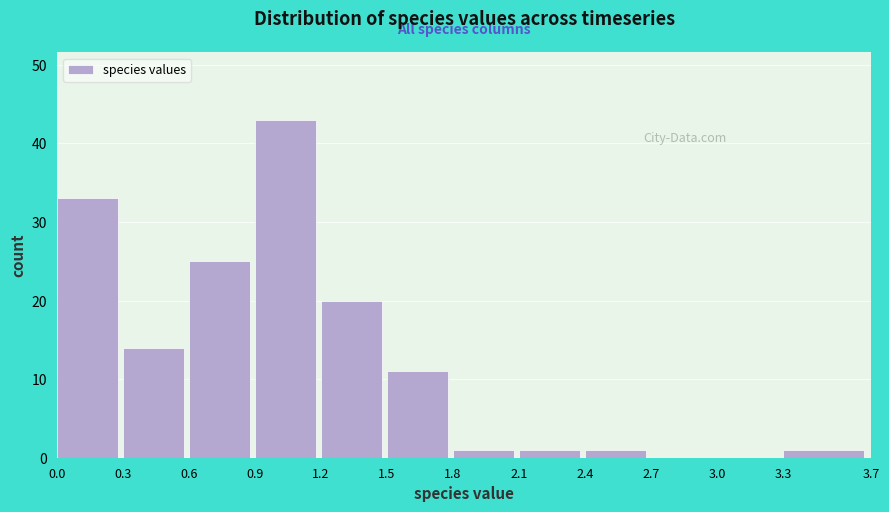

Reading left to right, transcribe this chart: for each bar, give the range it covers on the x-axis and its height. The values are not printed on the chart, so give them approximately, as read against the axis.

0.0 to 0.3: 33
0.3 to 0.6: 14
0.6 to 0.9: 25
0.9 to 1.2: 43
1.2 to 1.5: 20
1.5 to 1.8: 11
1.8 to 2.1: 1
2.1 to 2.4: 1
2.4 to 2.7: 1
2.7 to 3.0: 0
3.0 to 3.3: 0
3.3 to 3.7: 1